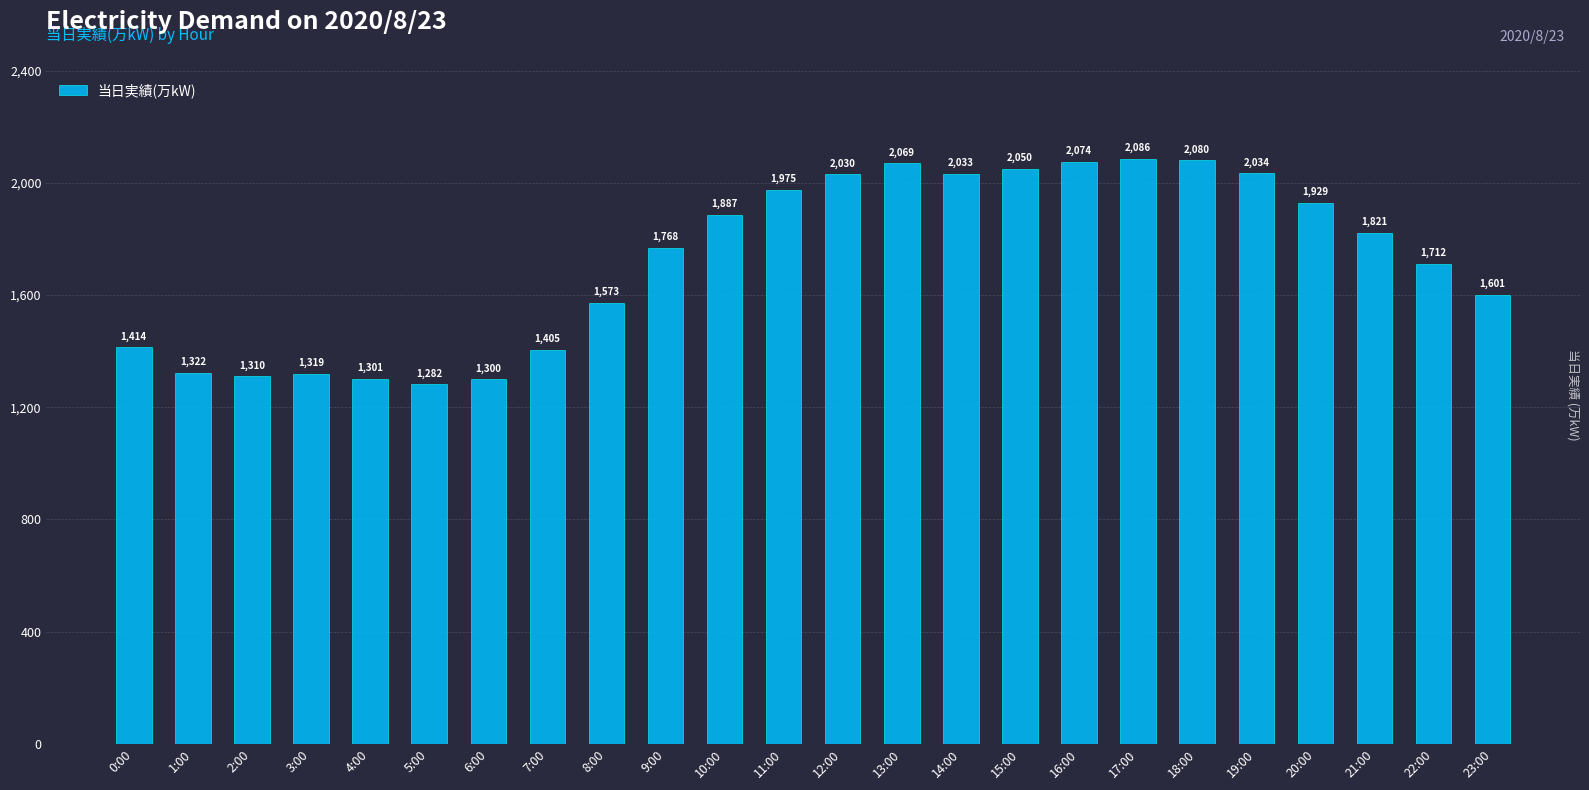

Which category has the lowest value across all series?

5:00